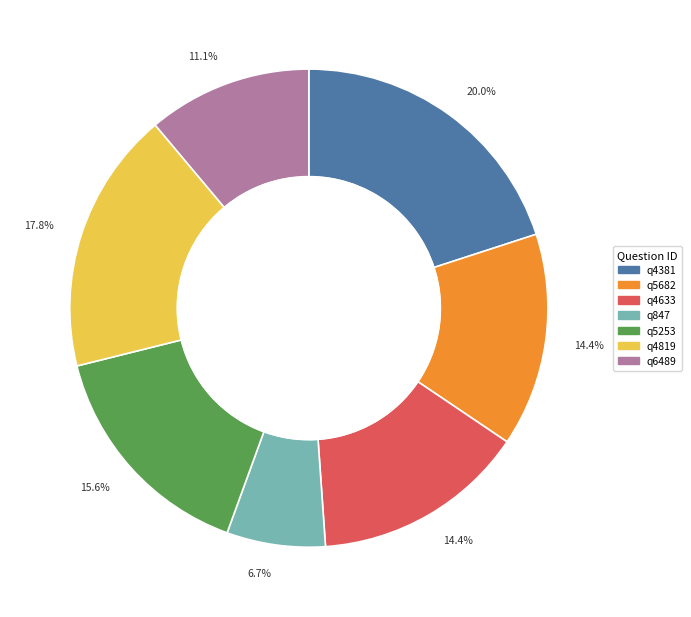

How much of the chart is everything except q847?

93.3%